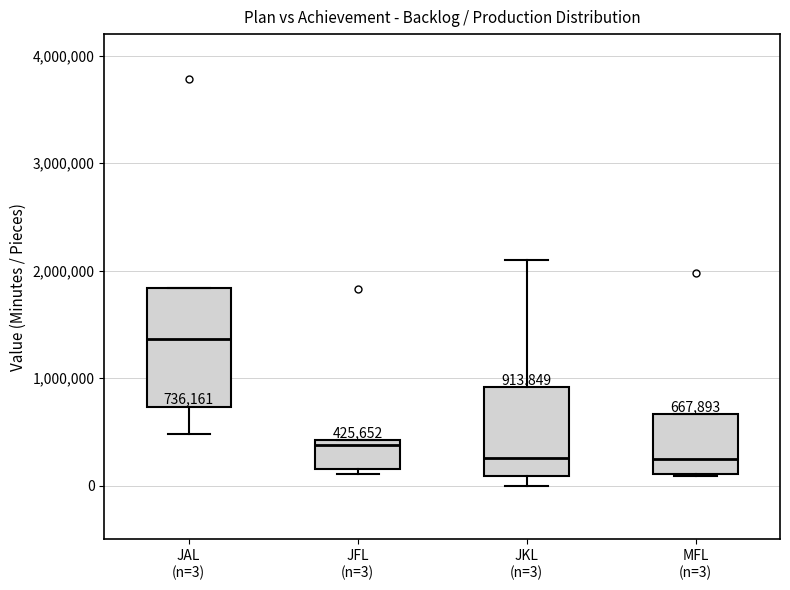

Comparing the boxes themselves (not the whiskers), which one is the tallest?

JAL (n=3)